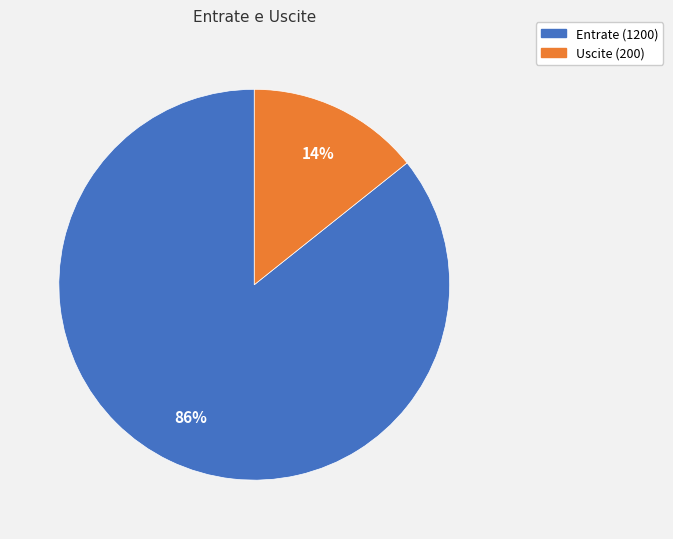

The Uscite (200) slice represents 9% of the pie. True or false?

False